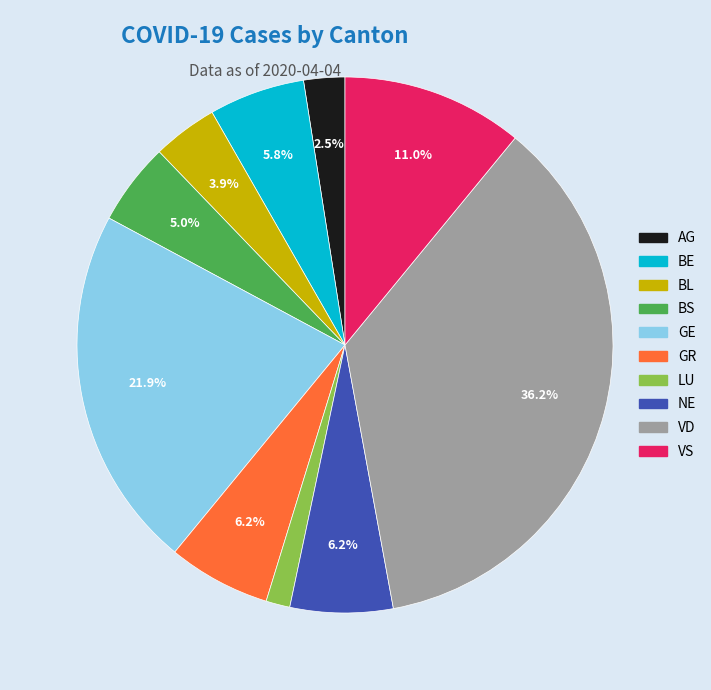

To the nearest percent, what is the average slice percentage?

10%